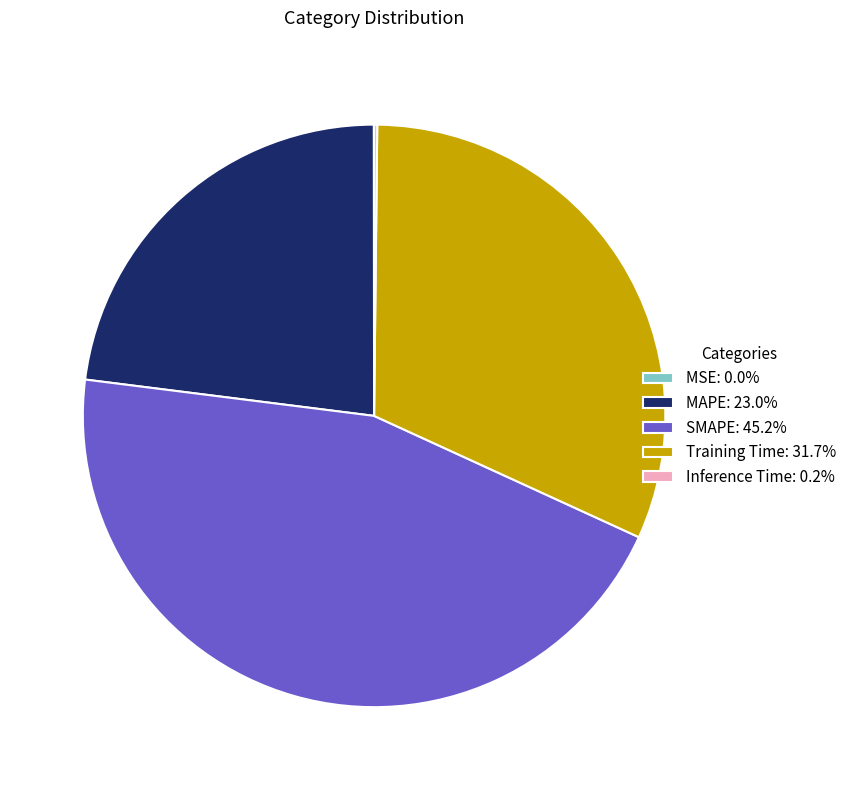

Combined, do MAPE and SMAPE account for over 50%?

Yes